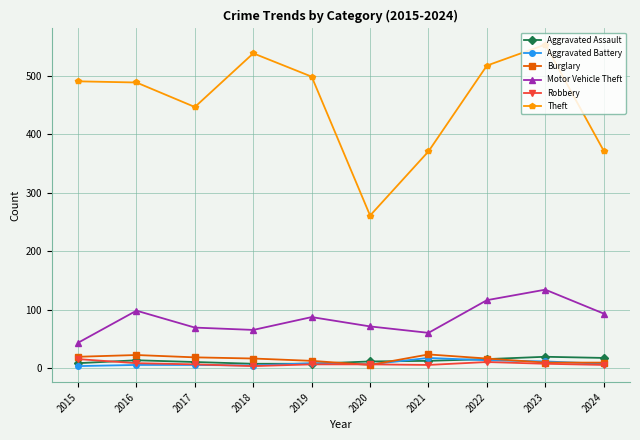

What are all the series names shown in the legend?

Aggravated Assault, Aggravated Battery, Burglary, Motor Vehicle Theft, Robbery, Theft